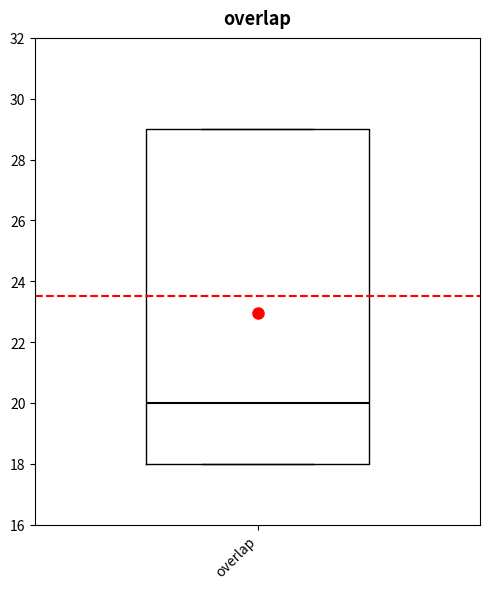

Where is the upper edge of the box for overlap on the y-axis? The values are not printed on the chart, so give them approximately, as read against the axis.

29